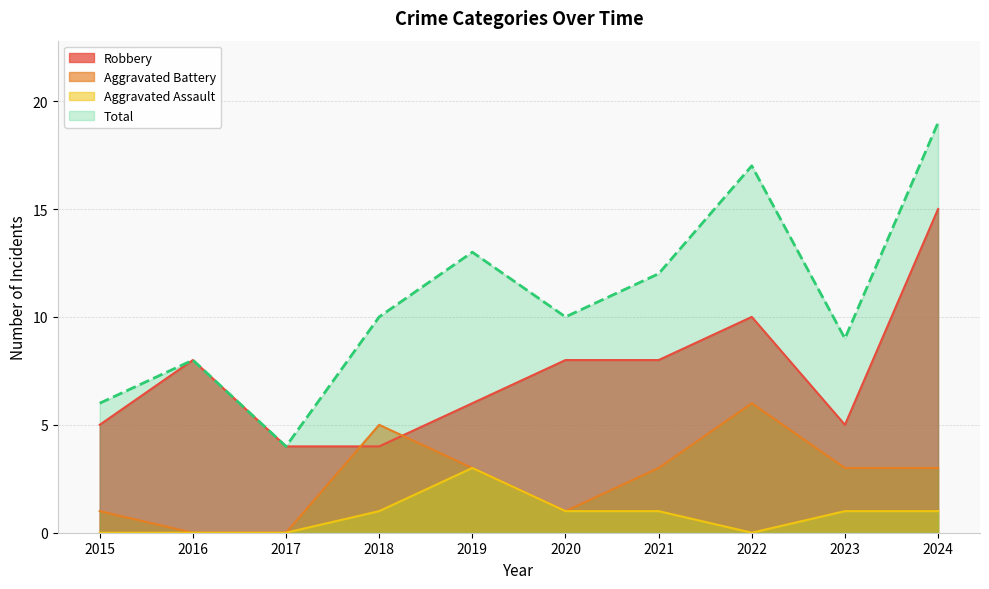

What is the difference between the maximum and minimum values in the Robbery series?

11